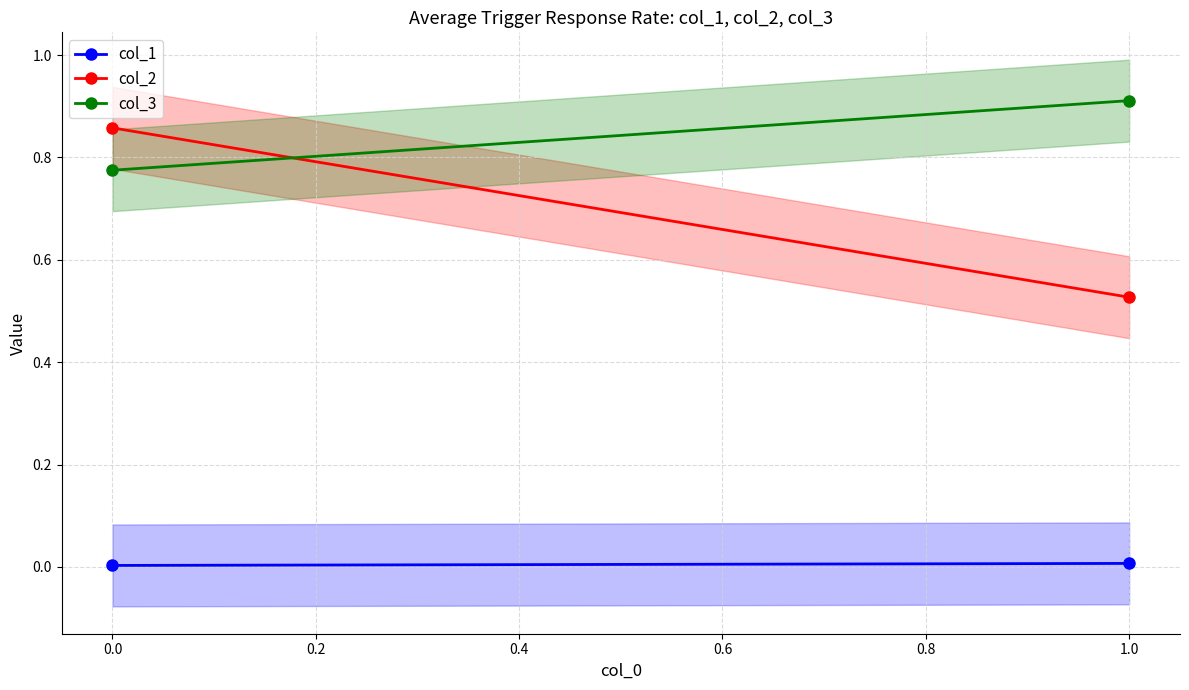

Is it true that col_3 equals 0.5 at 1.0?

False